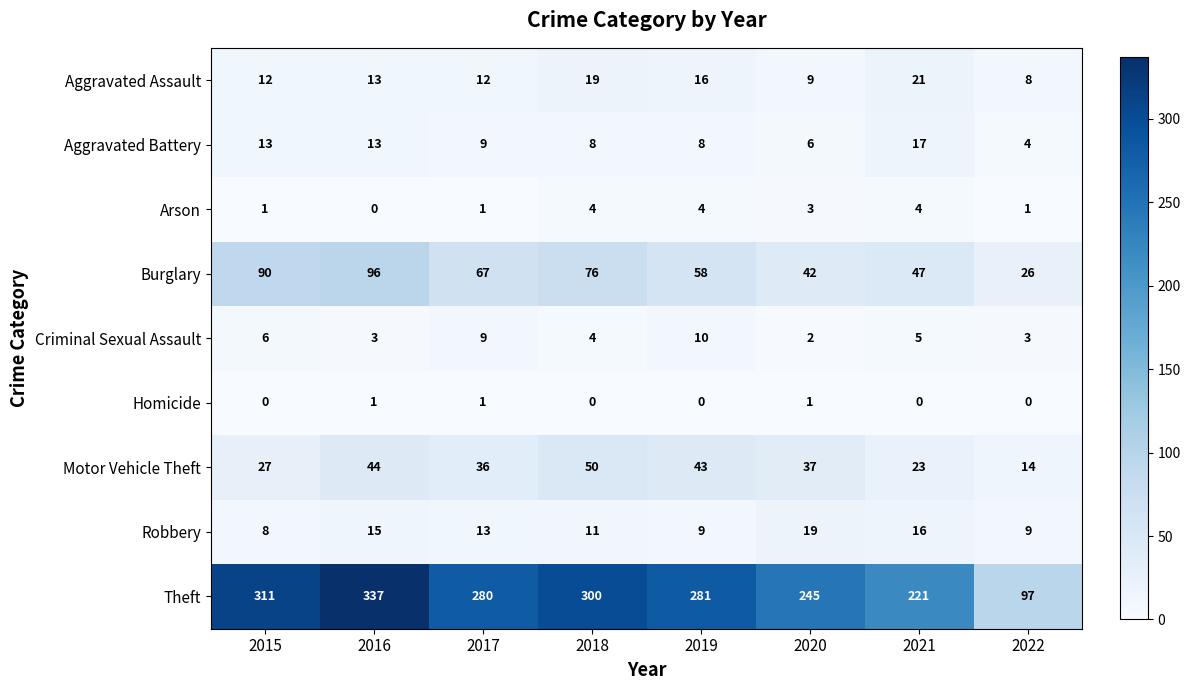

Is it true that Aggravated Battery equals 2 at 2018?

False